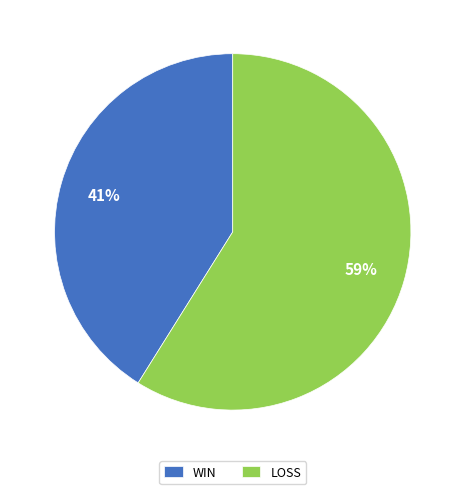

Rank the categories by value from lowest to highest.

WIN, LOSS